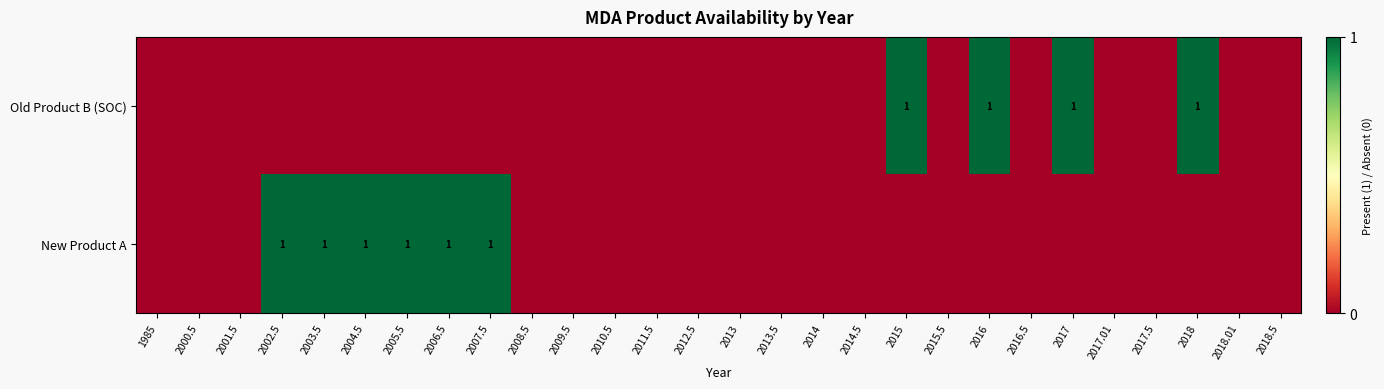

The value of Old Product B (SOC) at 2015 is 2. True or false?

False